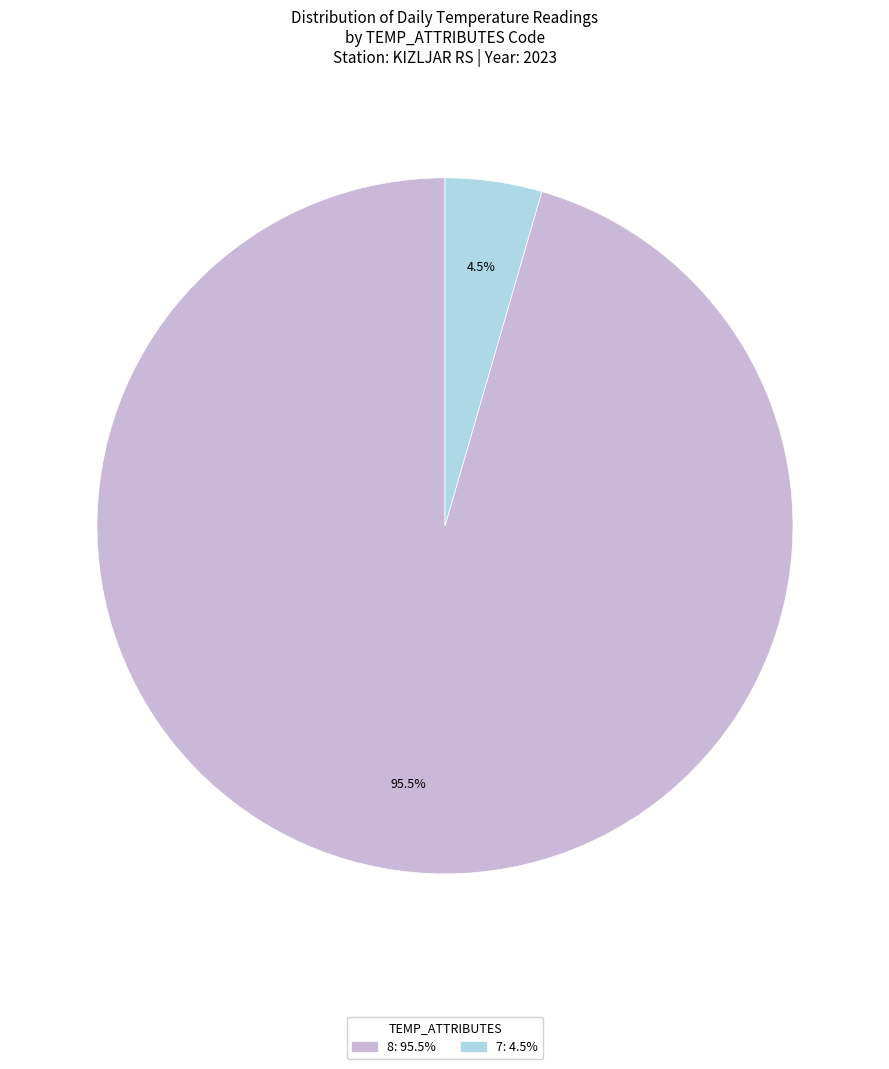

Is there a majority slice in this chart?

Yes